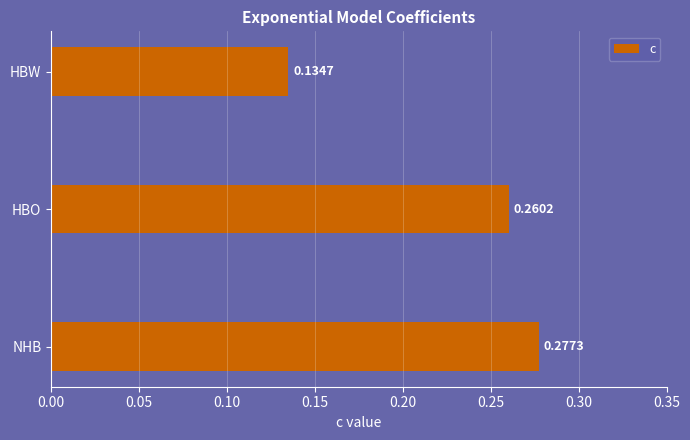

Which label corresponds to the largest value in the chart?

NHB